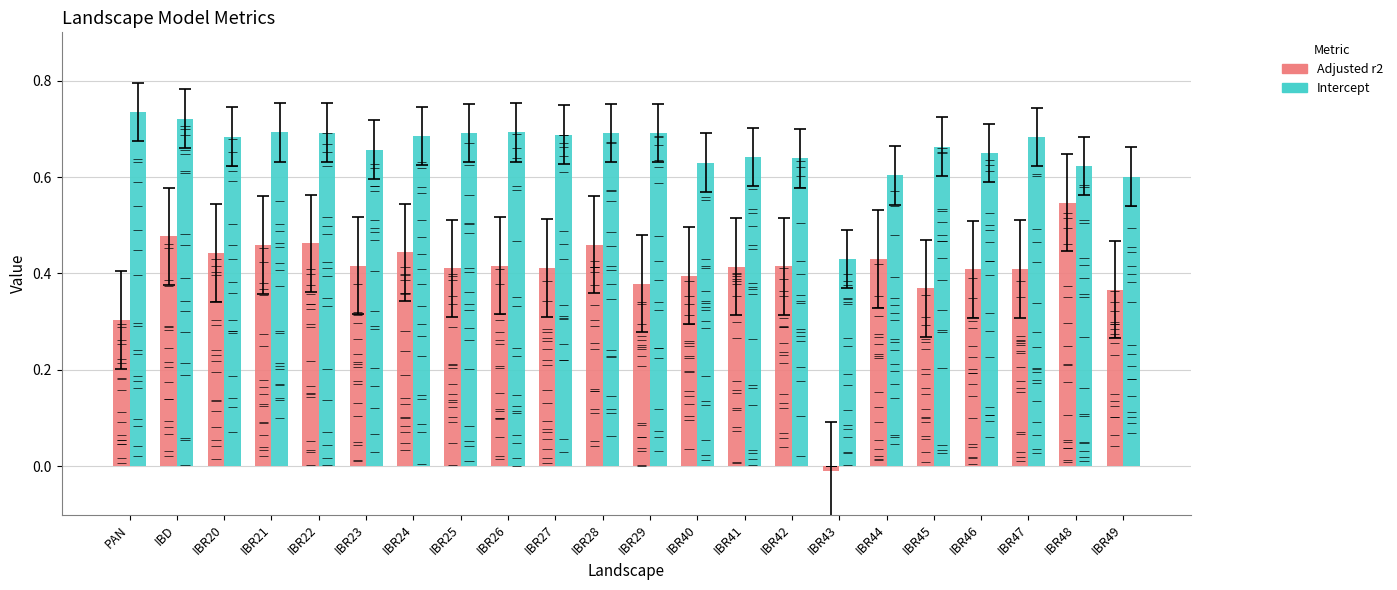

How many data points does each series have?

22